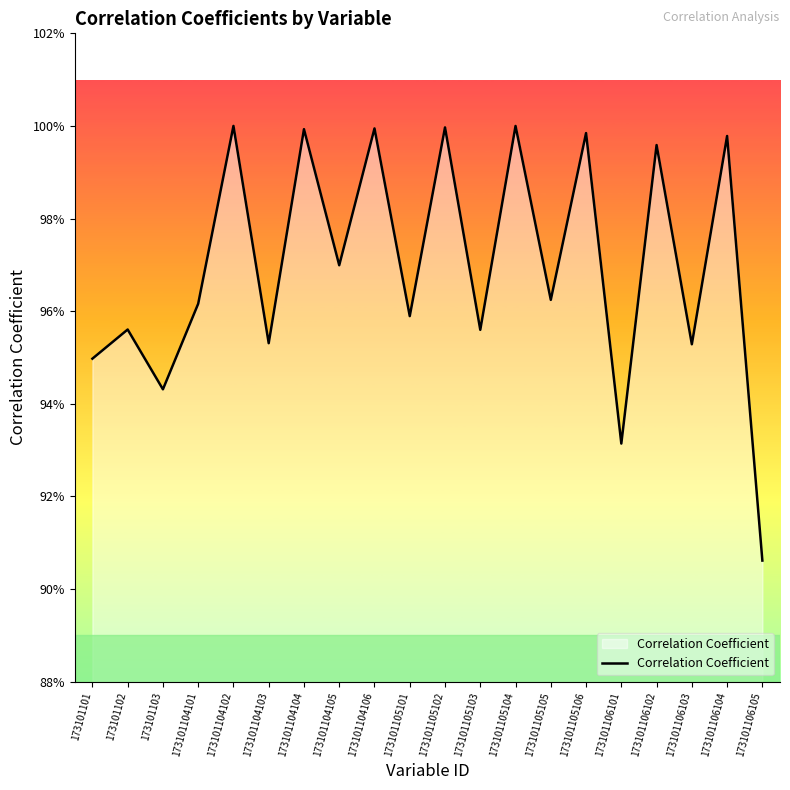

How many interior local valleys (lower than both neighbors) does the data have?

8